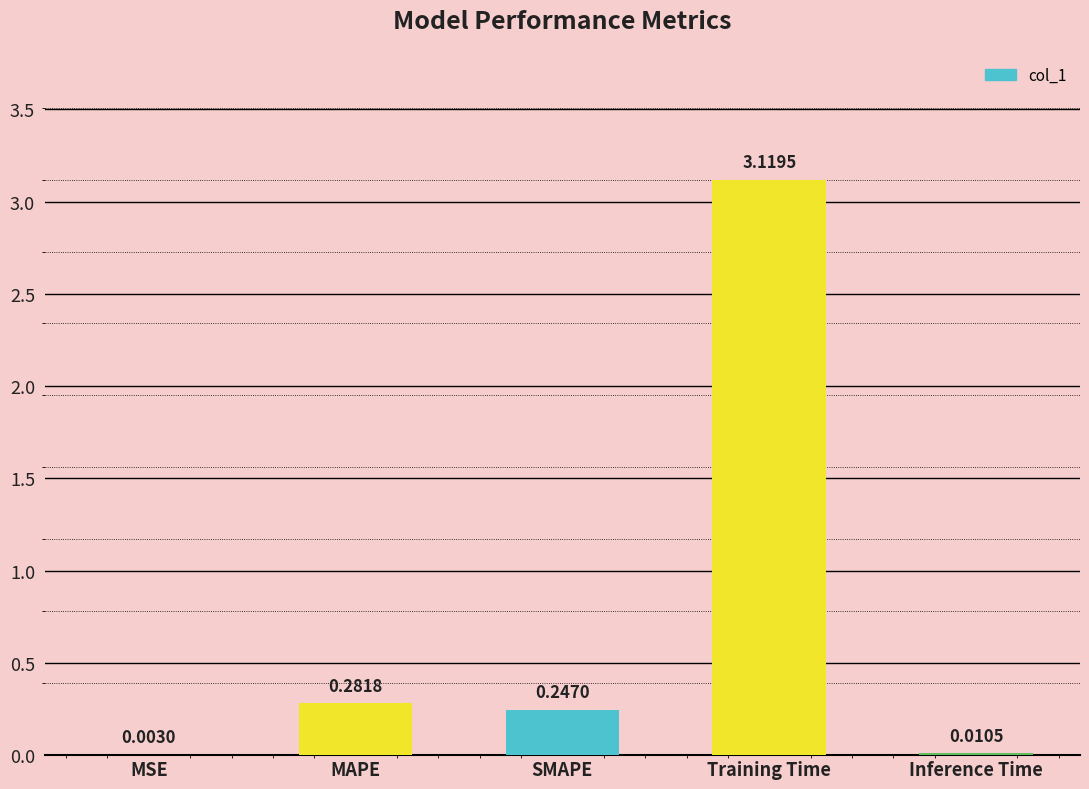

Which category has the highest value across all series?

Training Time